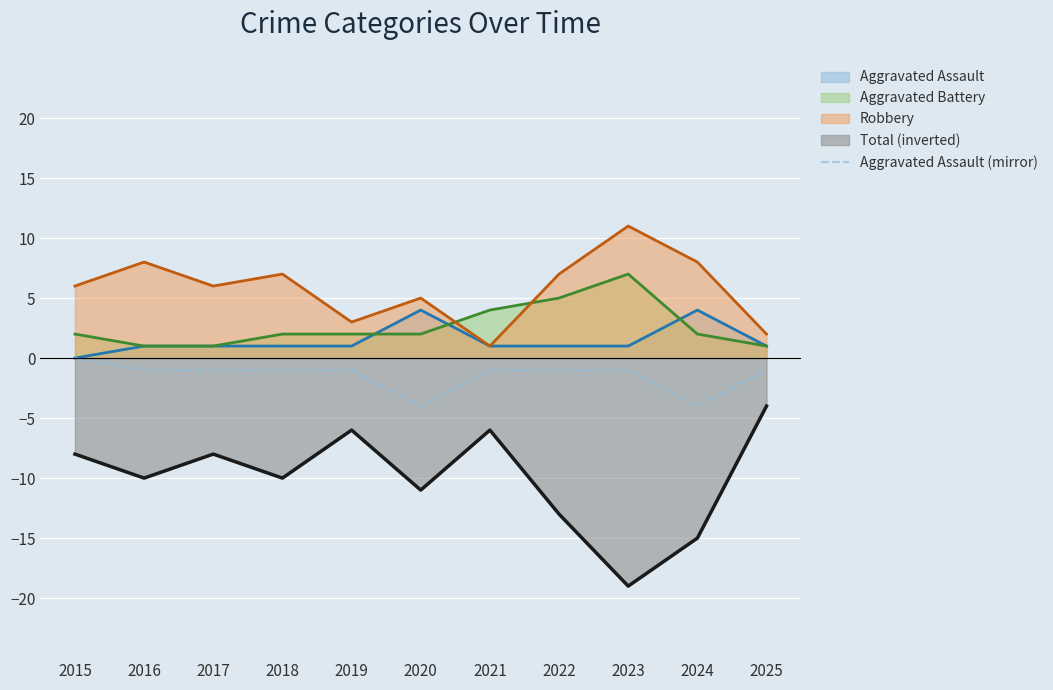

Is it true that Total (inverted) equals -6 at 2021?

True